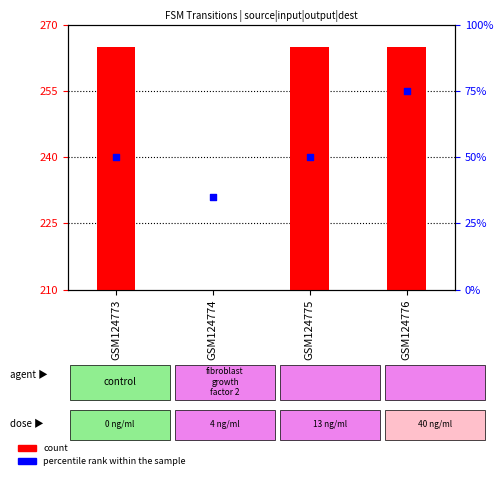

Which series reaches the minimum Y coordinate?

count